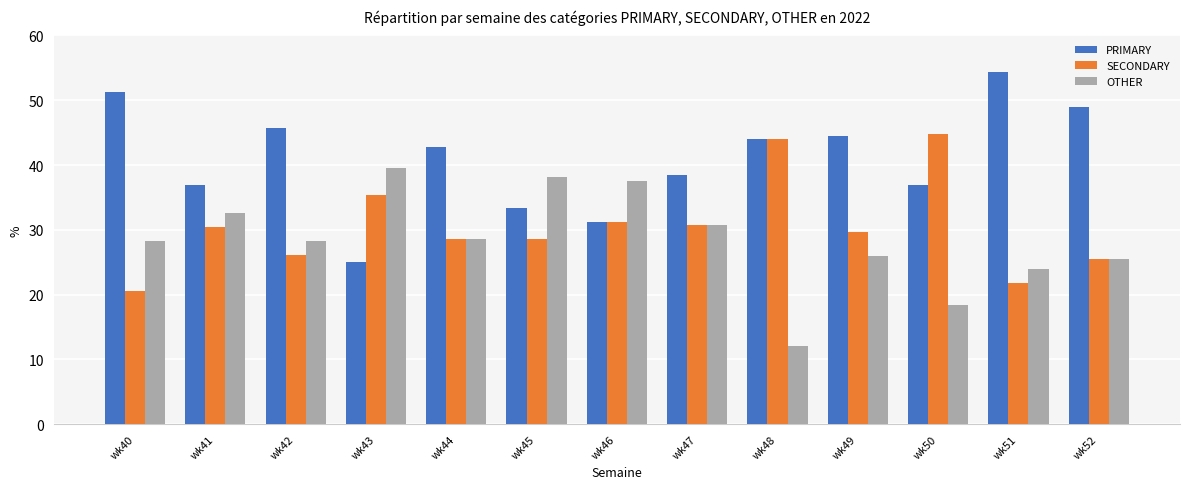

Is the value of PRIMARY at wk48 greater than the value of SECONDARY at wk45?

Yes